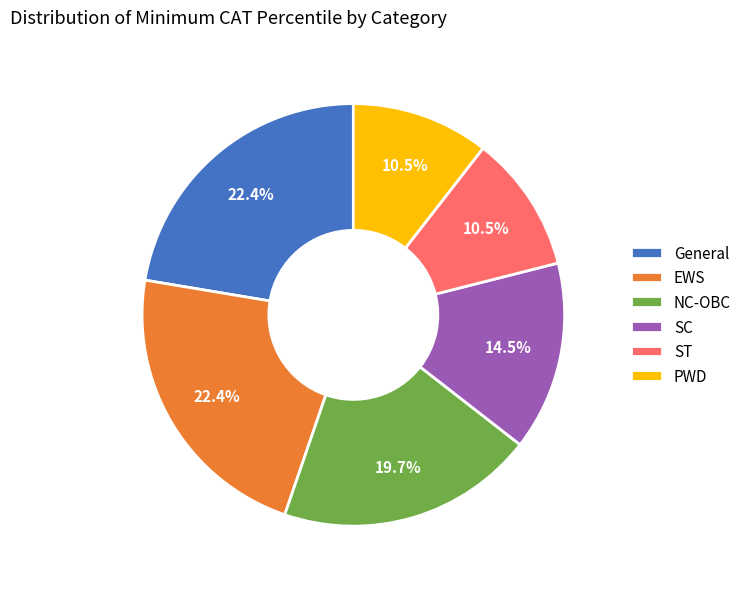

Count the number of slices in the pie.

6